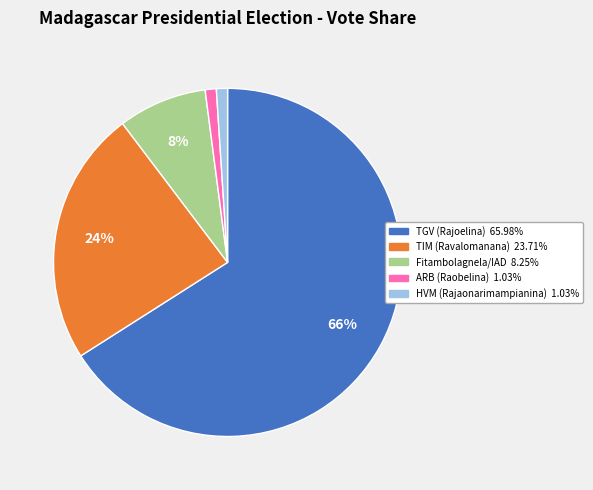

Is the sum of TGV (Rajoelina) and TIM (Ravalomanana) greater than half?

Yes